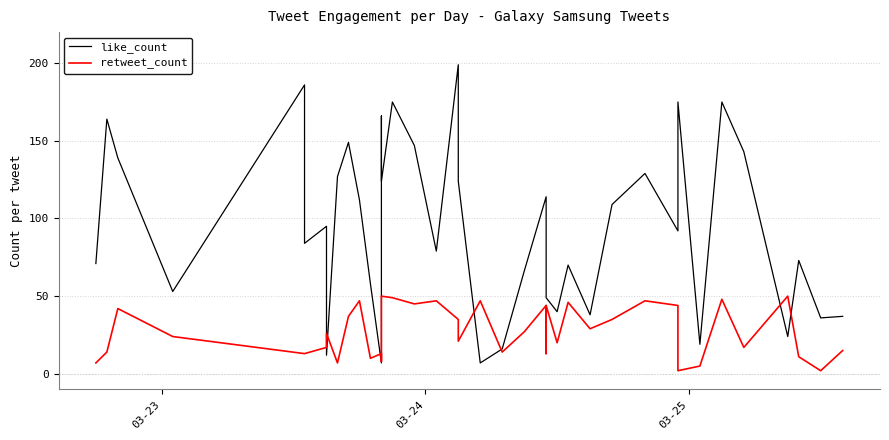

The value of like_count at 23 is 38. True or false?

False